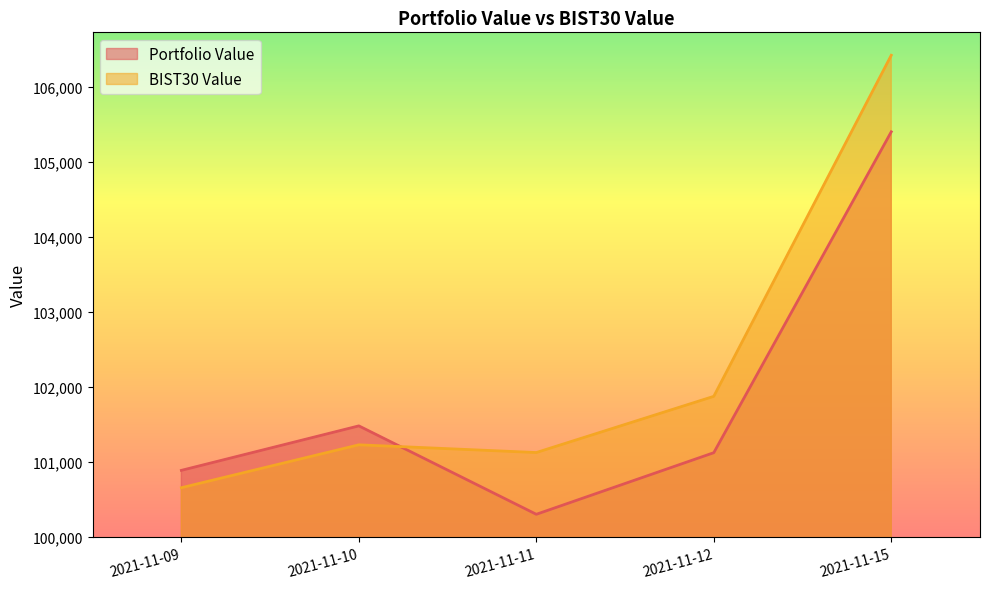

What is the difference between the BIST30 Value values at 2021-11-11 and 2021-11-12?

749.6